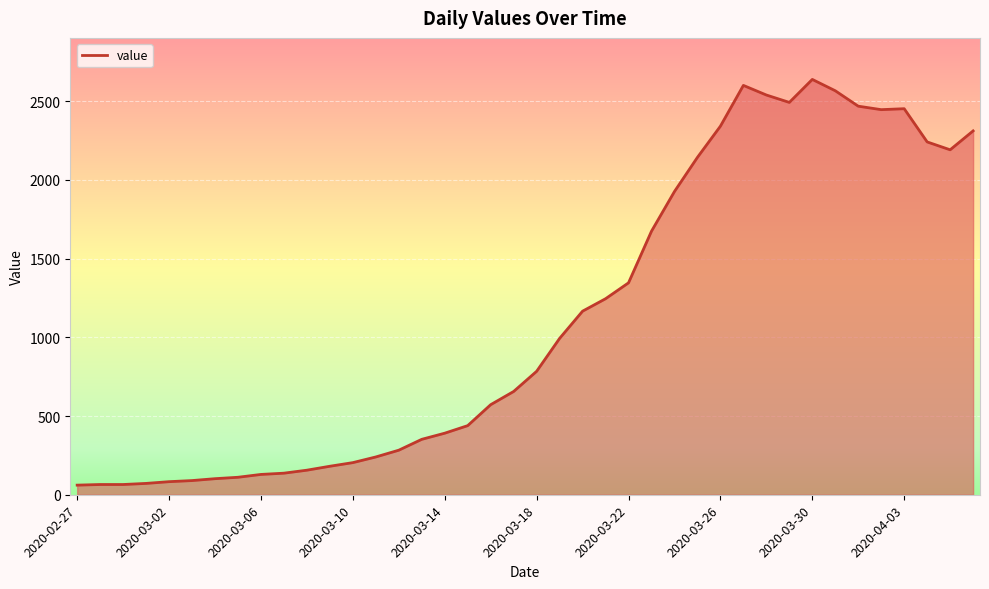

How many series are shown in this chart?

1